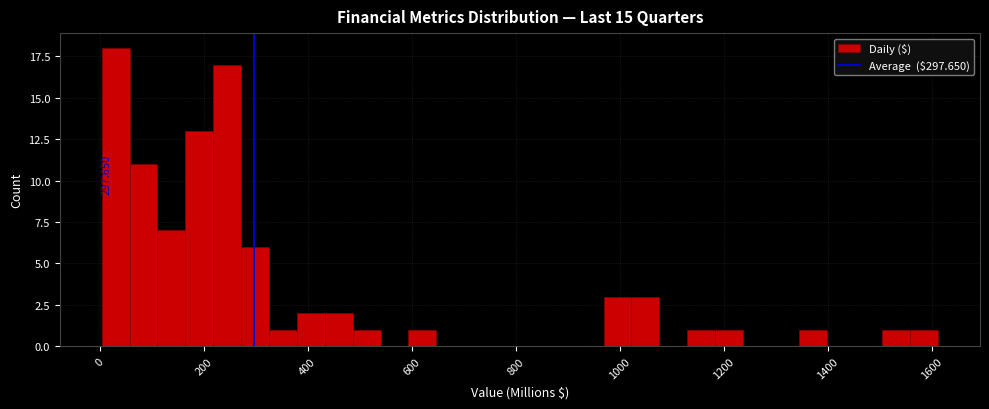

Around what value on the x-axis is the tallest bar? Give the approximate position of its centre, as read against the axis.

40